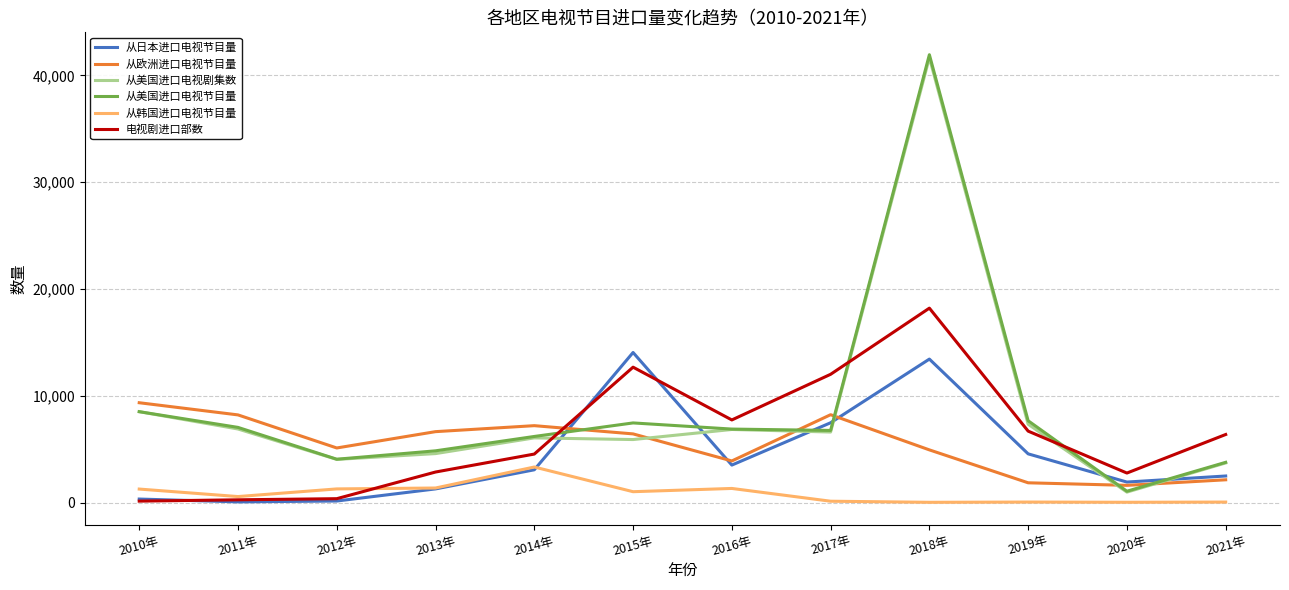

Between which two adjacent categories do 从美国进口电视剧集数 and 电视剧进口部数 first intersect?

2014年 and 2015年